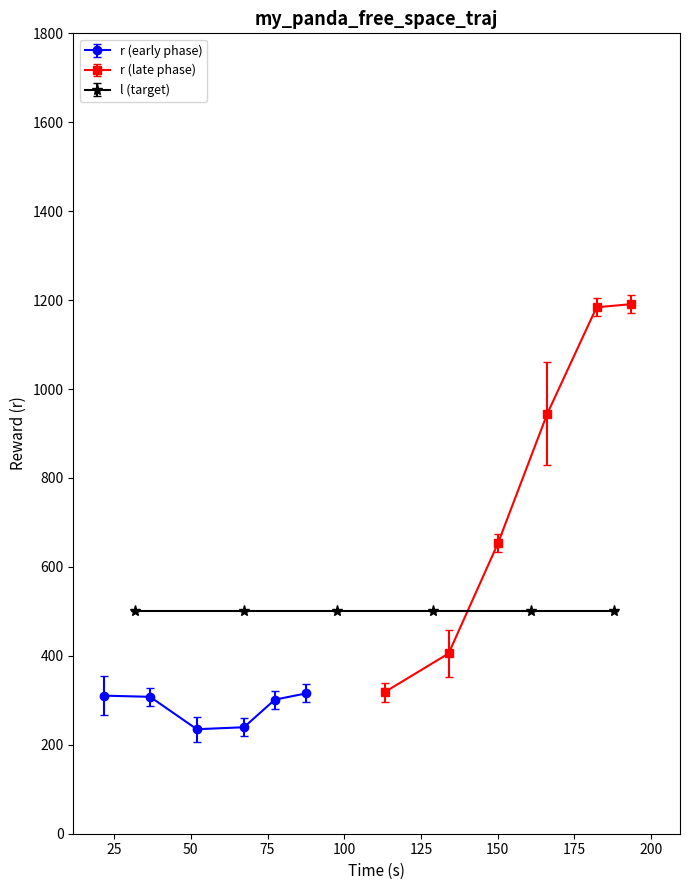

How many interior local valleys does the r (early phase) series have?

1